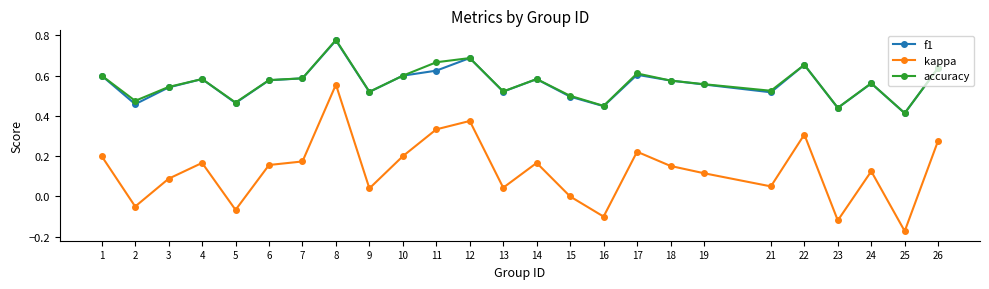

Count the number of categories in the chart.

25